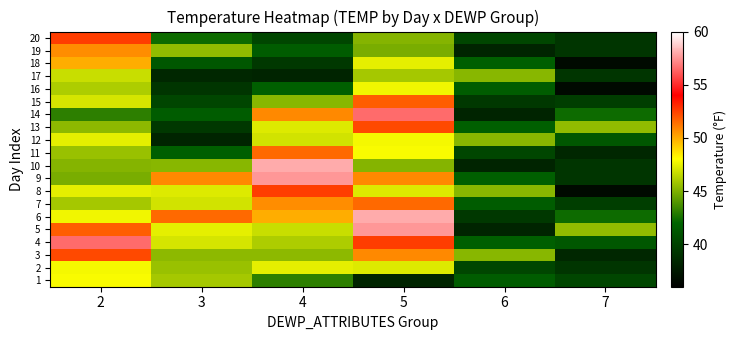

Reading left to right, what are all the values shown in this chart?

1: 2=47.9	3=45.9	4=43.1	5=38.2	6=41.6	7=40.3
2: 2=47.8	3=45.6	4=47.4	5=47.2	6=40.3	7=39.2
3: 2=52.3	3=45.3	4=45.3	5=50.8	6=45.2	7=38.4
4: 2=56.5	3=47.0	4=46.1	5=52.5	6=41.8	7=41.3
5: 2=51.8	3=47.4	4=46.7	5=57.5	6=38.2	7=45.4
6: 2=47.7	3=51.5	4=49.9	5=58.0	6=39.4	7=42.3
7: 2=45.9	3=46.9	4=50.7	5=51.5	6=41.6	7=39.8
8: 2=47.4	3=47.2	4=52.5	5=47.2	6=45.2	7=36.7
9: 2=44.9	3=50.8	4=57.5	5=50.8	6=41.8	7=39.2
10: 2=45.1	3=45.2	4=58.0	5=45.1	6=38.2	7=39.2
11: 2=45.6	3=41.8	4=51.5	5=47.9	6=40.3	7=38.4
12: 2=47.4	3=38.2	4=46.9	5=47.8	6=45.2	7=41.3
13: 2=45.3	3=39.4	4=47.2	5=52.3	6=41.8	7=45.4
14: 2=43.1	3=41.6	4=50.8	5=56.5	6=38.2	7=42.3
15: 2=47.0	3=40.3	4=45.2	5=51.8	6=39.4	7=39.8
16: 2=46.1	3=39.2	4=41.8	5=47.7	6=41.6	7=36.7
17: 2=46.7	3=38.4	4=38.2	5=45.9	6=45.2	7=39.2
18: 2=49.9	3=41.3	4=39.4	5=47.4	6=41.8	7=36.7
19: 2=50.7	3=45.4	4=41.6	5=44.9	6=38.2	7=39.2
20: 2=52.5	3=42.3	4=40.3	5=45.1	6=40.3	7=39.2